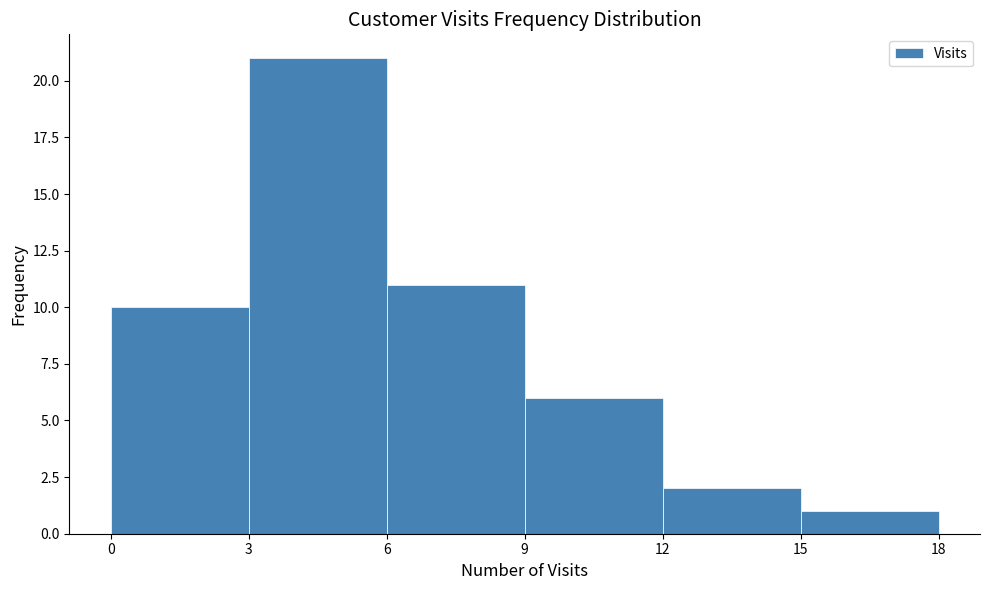

How tall is the bar that spans 12 to 15 on the x-axis? The values are not printed on the chart, so give them approximately, as read against the axis.

2